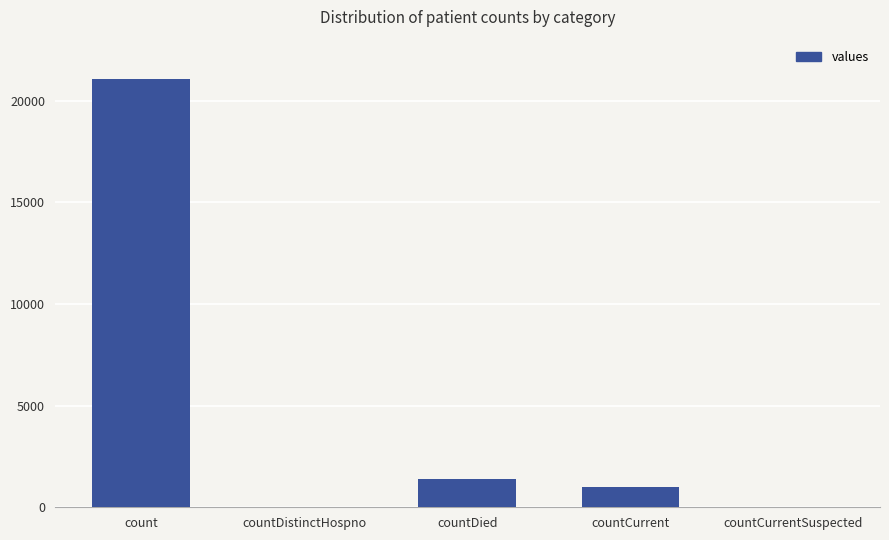

Between countCurrentSuspected and countDied, which is larger?

countDied